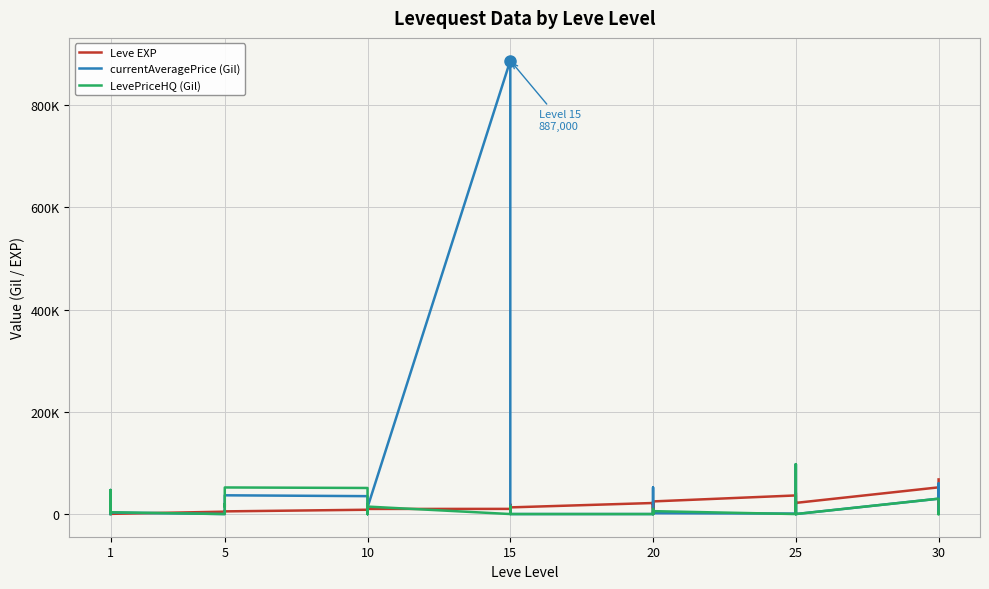

At which category does Leve EXP reach its first local valley?

1